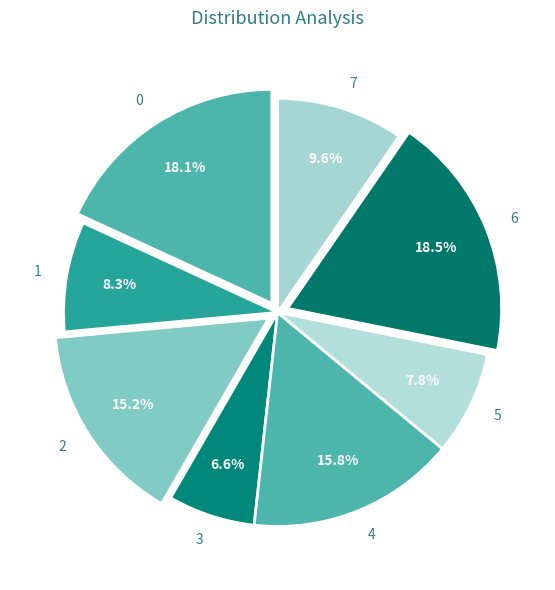

How many slices are in this pie chart?

8